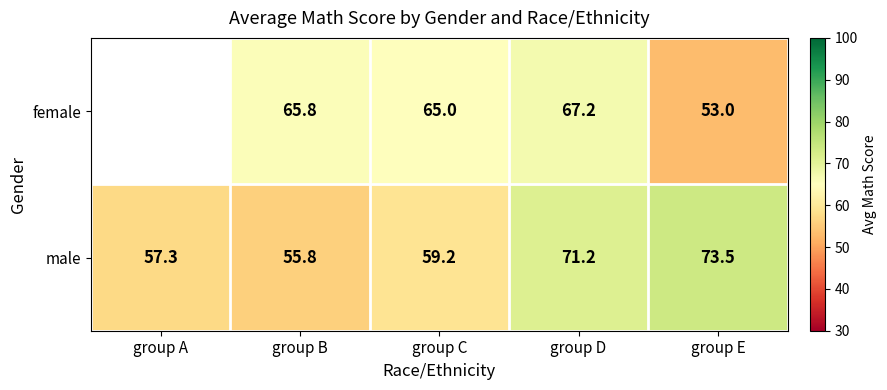

Where is male nearest to the value 64?

group C